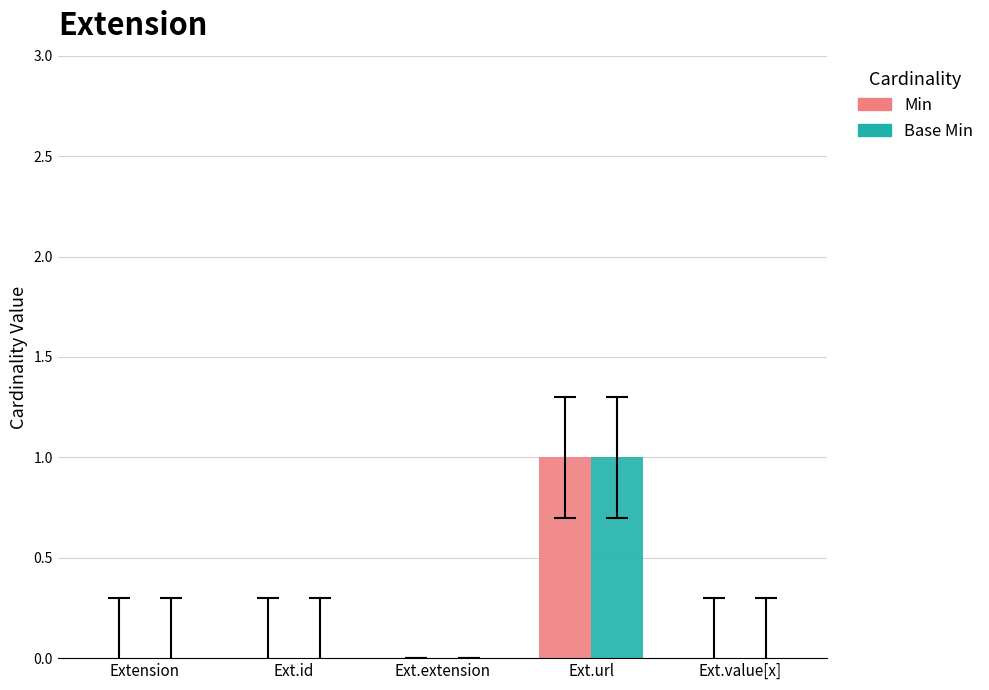

At which category does the chart reach its peak across all series?

Ext.url